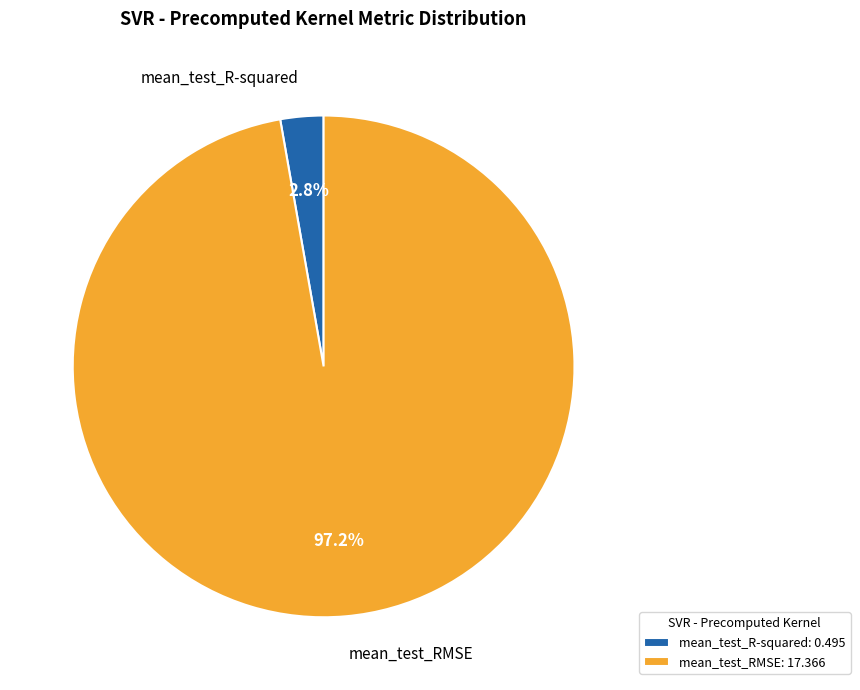

To the nearest percent, what portion does mean_test_RMSE represent?

97%